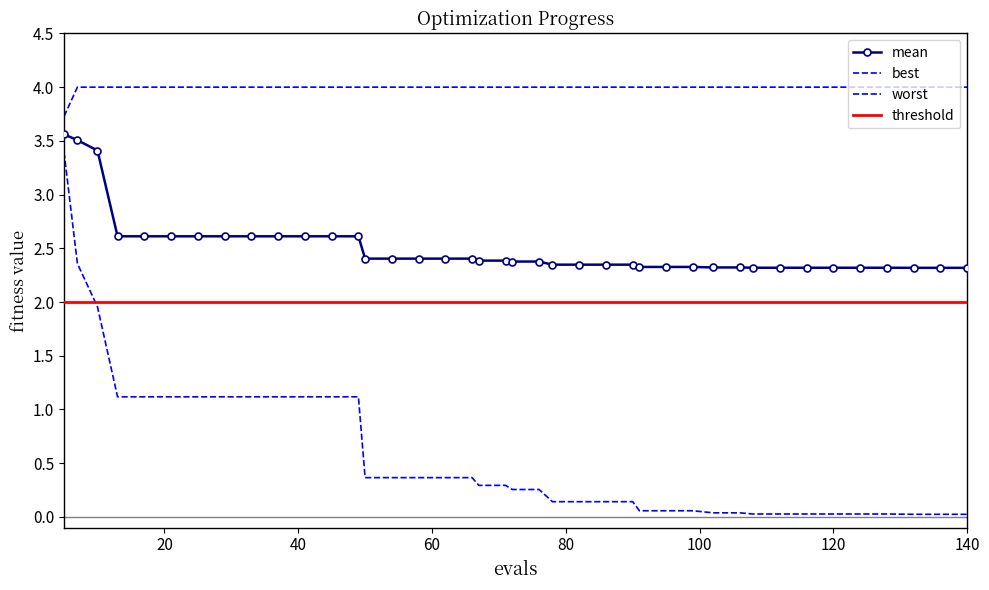

What is the sum of the mean values at 71 and 82?

4.7